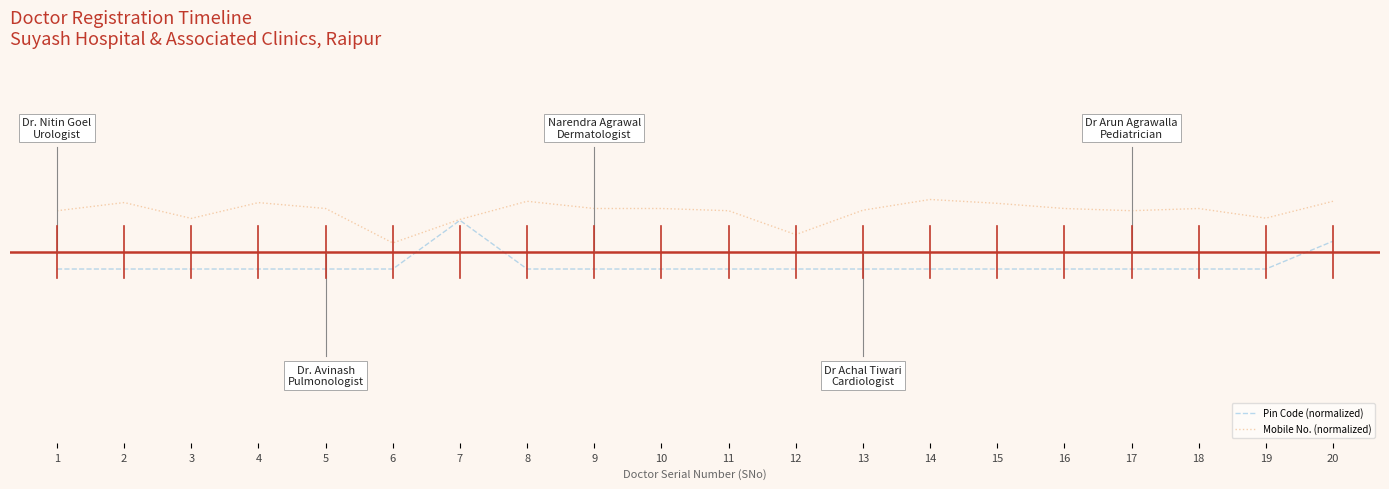

Which category has the lowest value in the Mobile No. (normalized) series?

6